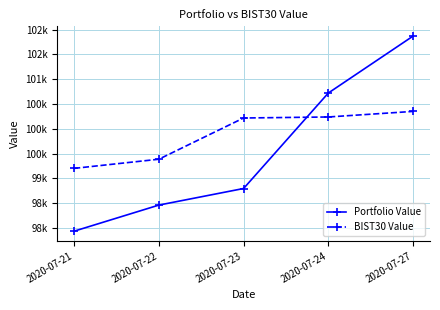

What are all the series names shown in the legend?

Portfolio Value, BIST30 Value